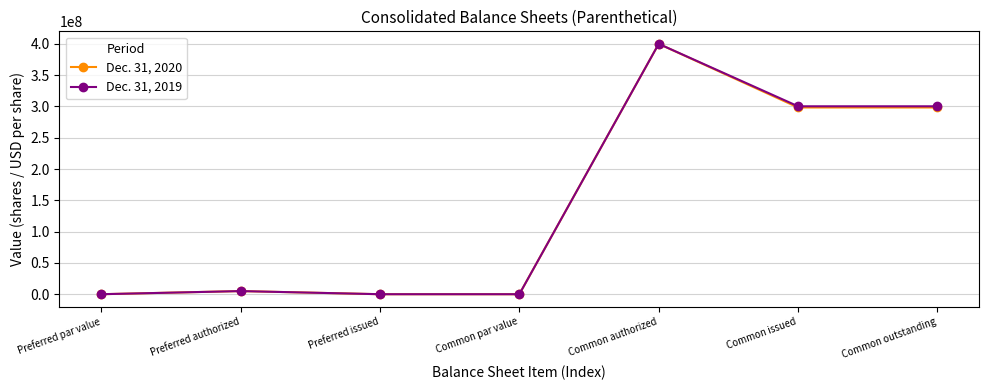

What is the greatest value displayed?

400000000